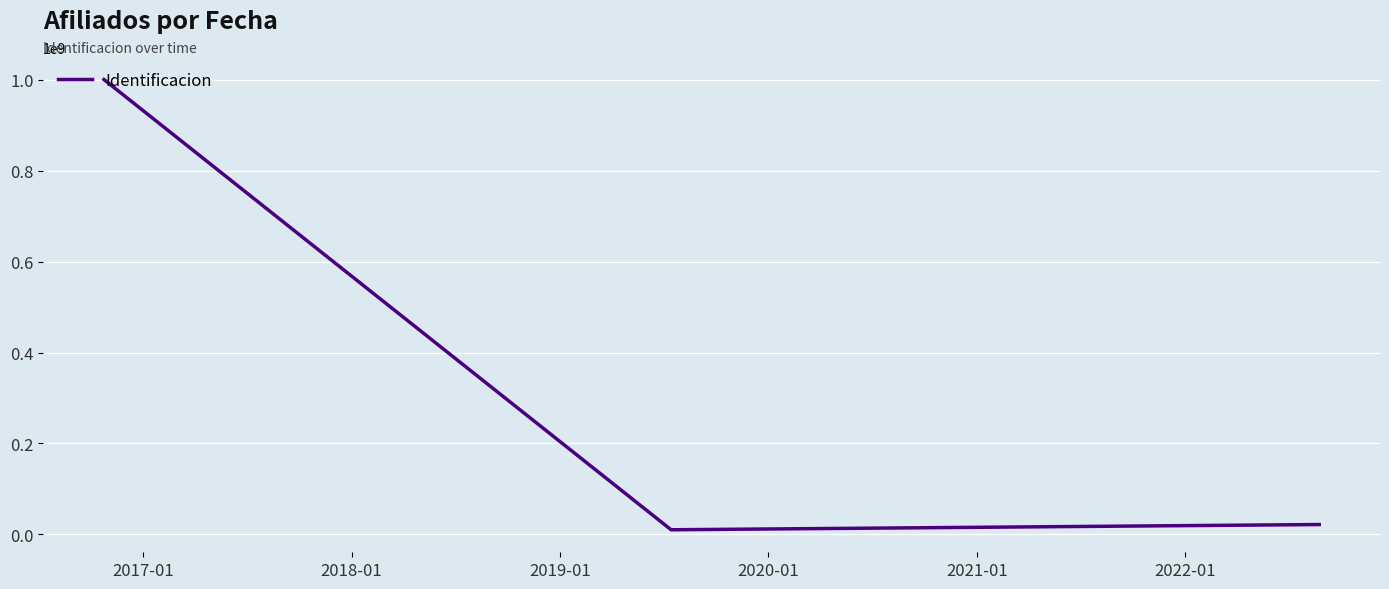

Does the chart have visible grid lines?

Yes